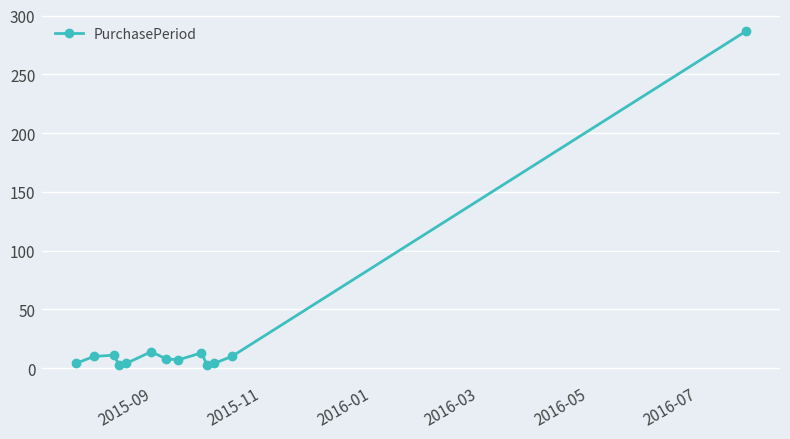

What is the difference between the maximum and minimum values?

284